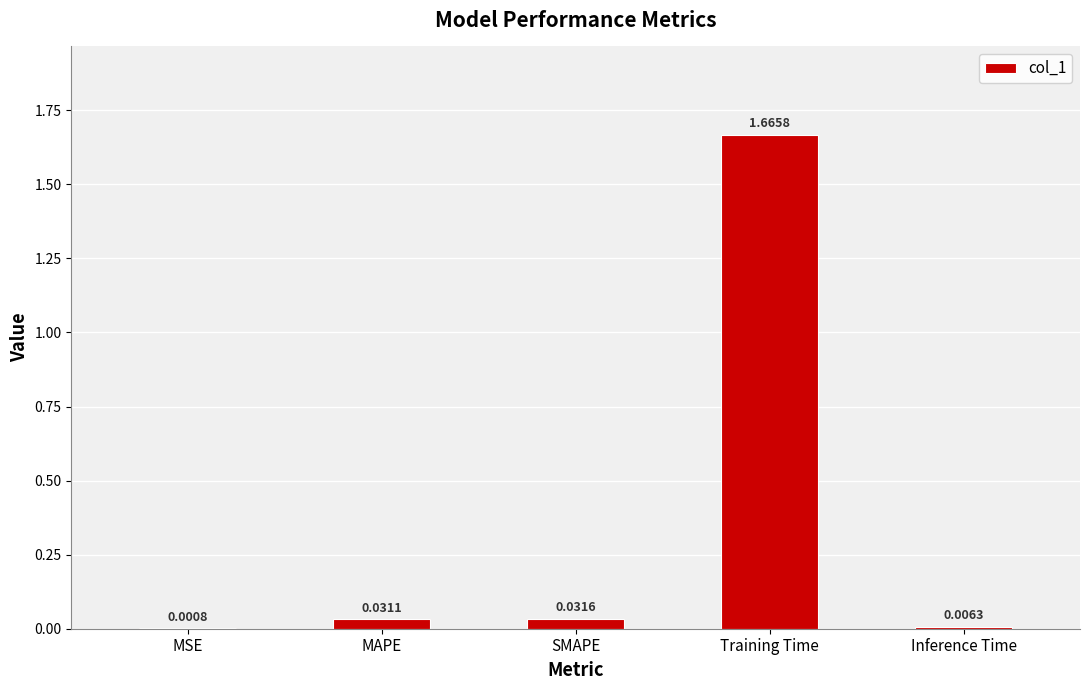

Which label corresponds to the largest value in the chart?

Training Time